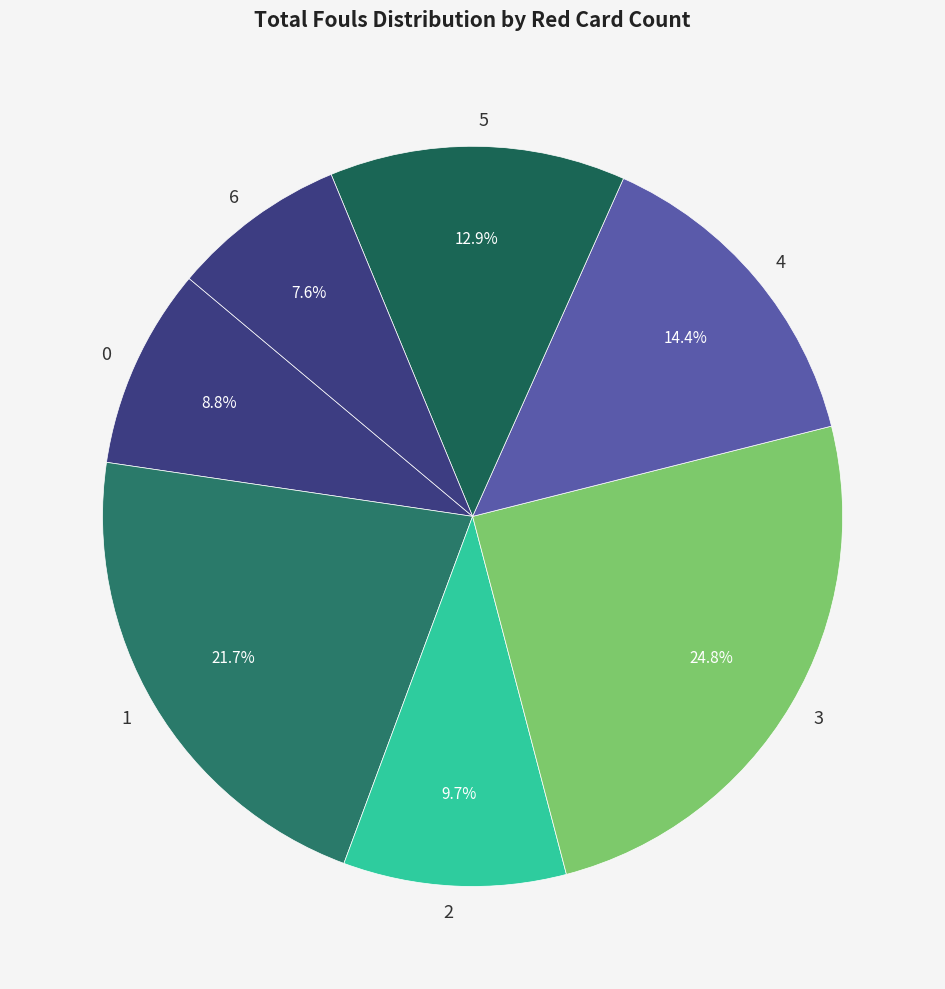

Which has a higher value, 1 or 3?

3